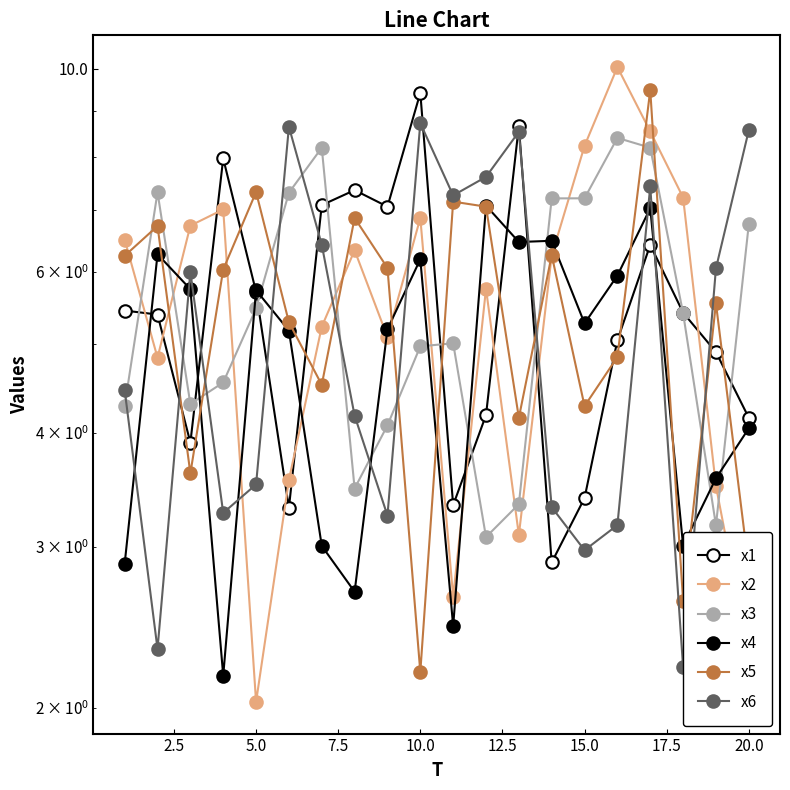

What is the sum of all x2 values?

111.7